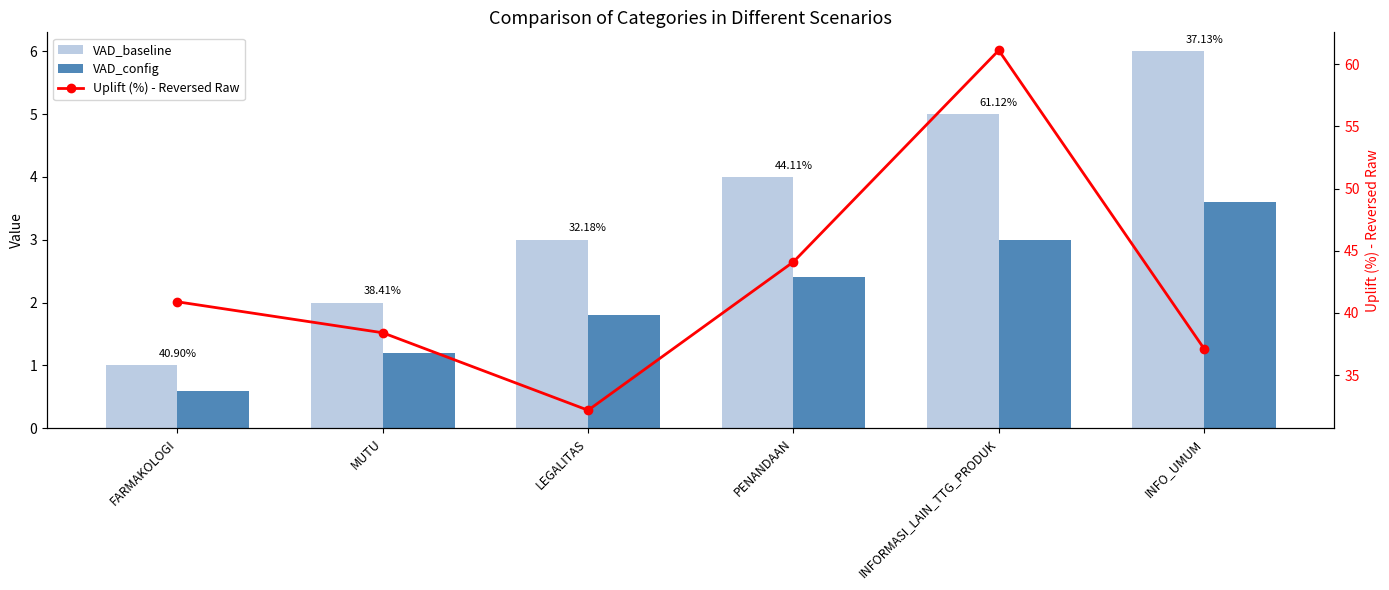

The Uplift (%) - Reversed Raw series shows 95.1 at INFORMASI_LAIN_TTG_PRODUK. True or false?

False